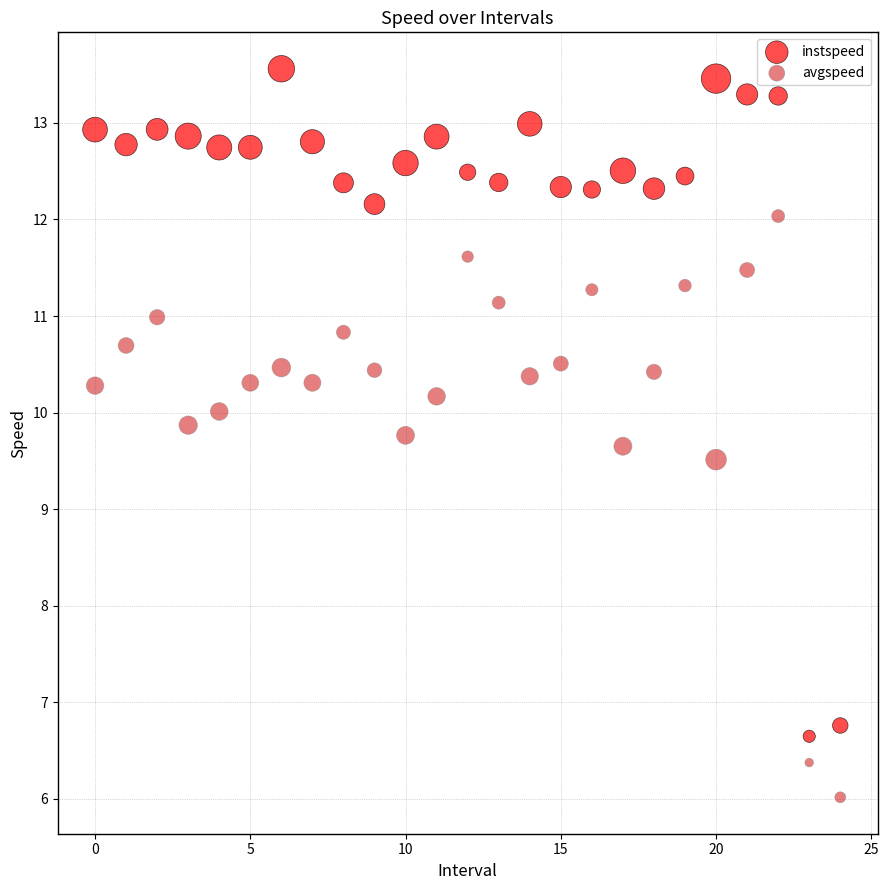

Which series reaches the maximum Y coordinate?

instspeed